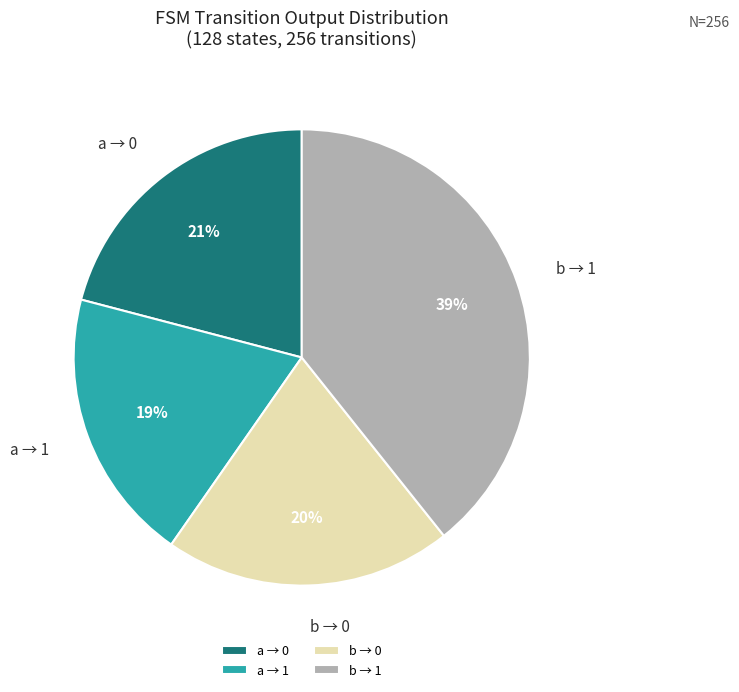

Between a → 0 and b → 0, which is larger?

a → 0